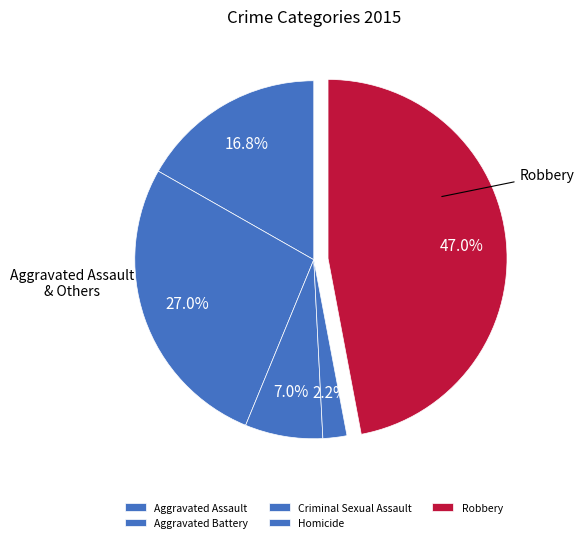

What is the smallest slice in the pie chart?

Homicide